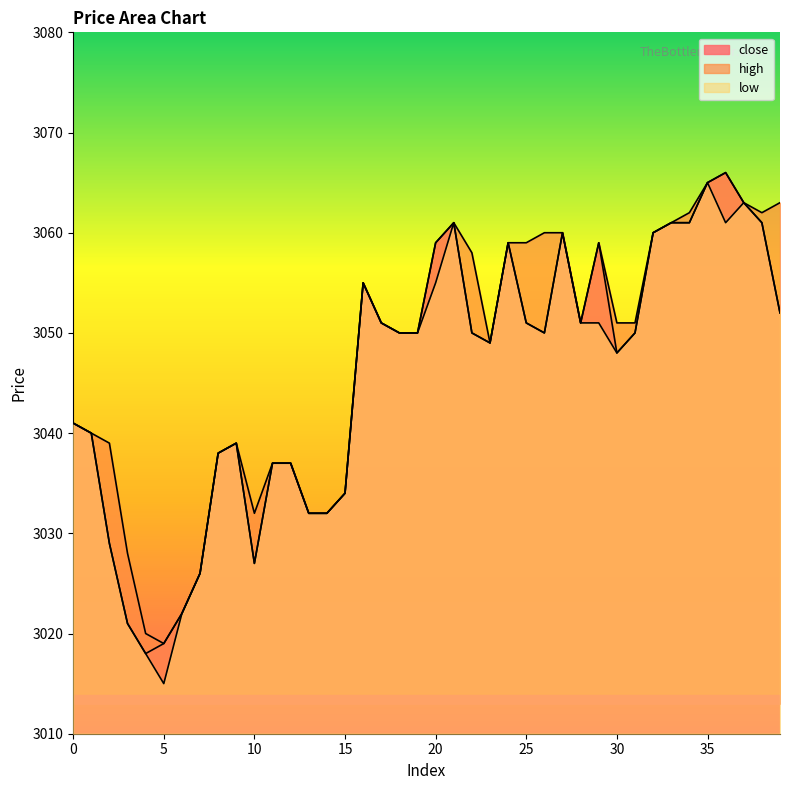

At which category does close reach its first local valley?

4